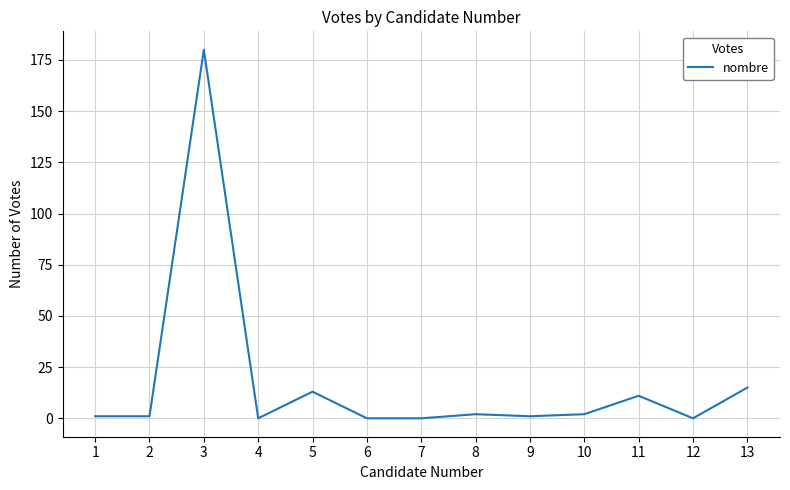

What is the difference between the maximum and minimum values?

180